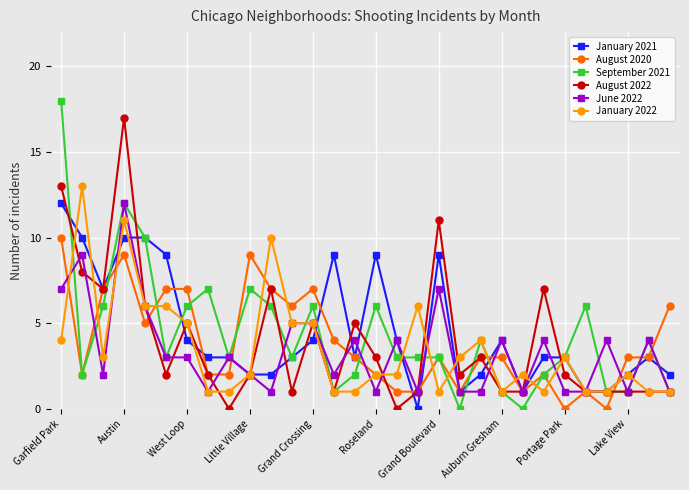

What is the maximum value for August 2020?

10